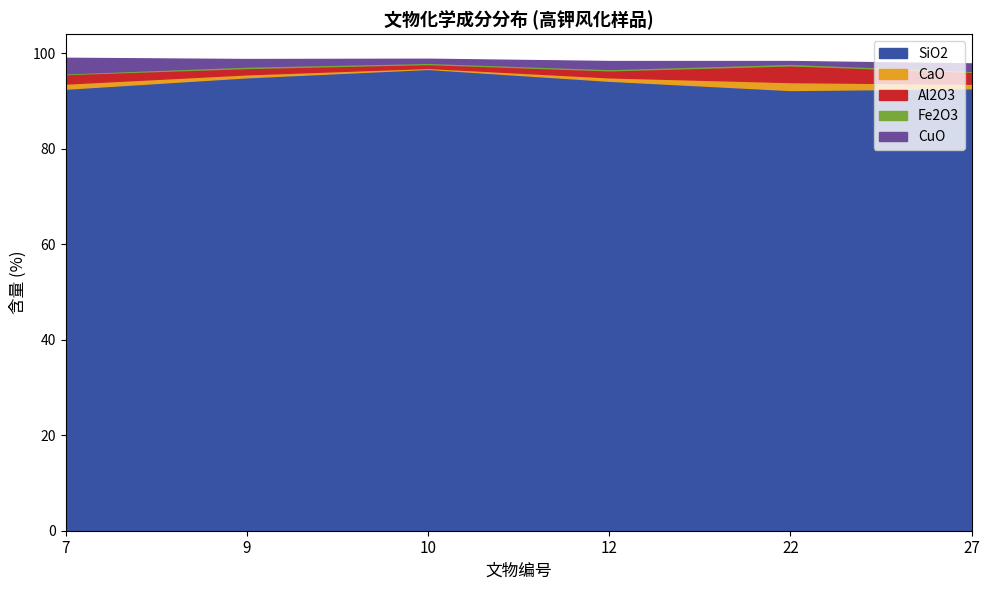

Which series has the widest spread of values?

SiO2